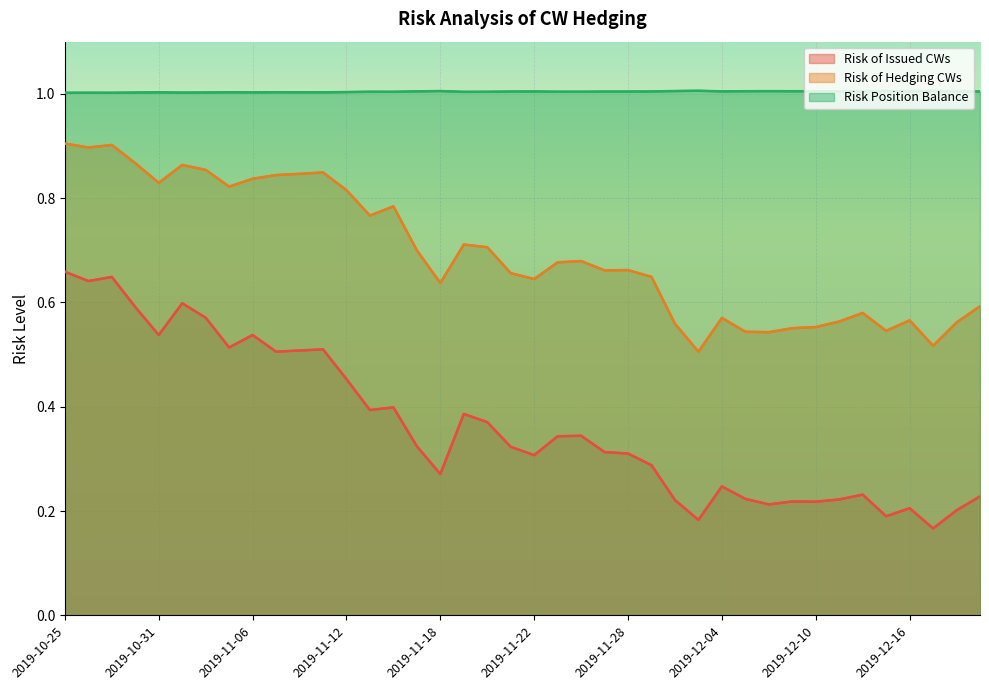

Reading right to left, transcribe all the data shown in this chart.

Risk of Issued CWs: 2019-12-19=0.2	2019-12-18=0.2	2019-12-17=0.2	2019-12-16=0.2	2019-12-13=0.2	2019-12-12=0.2	2019-12-11=0.2	2019-12-10=0.2	2019-12-09=0.2	2019-12-06=0.2	2019-12-05=0.2	2019-12-04=0.2	2019-12-03=0.2	2019-12-02=0.2	2019-11-29=0.3	2019-11-28=0.3	2019-11-27=0.3	2019-11-26=0.3	2019-11-25=0.3	2019-11-22=0.3	2019-11-21=0.3	2019-11-20=0.4	2019-11-19=0.4	2019-11-18=0.3	2019-11-15=0.3	2019-11-14=0.4	2019-11-13=0.4	2019-11-12=0.5	2019-11-11=0.5	2019-11-08=0.5	2019-11-07=0.5	2019-11-06=0.5	2019-11-05=0.5	2019-11-04=0.6	2019-11-01=0.6	2019-10-31=0.5	2019-10-30=0.6	2019-10-29=0.6	2019-10-28=0.6	2019-10-25=0.7
Risk of Hedging CWs: 2019-12-19=0.6	2019-12-18=0.6	2019-12-17=0.5	2019-12-16=0.6	2019-12-13=0.5	2019-12-12=0.6	2019-12-11=0.6	2019-12-10=0.6	2019-12-09=0.6	2019-12-06=0.5	2019-12-05=0.5	2019-12-04=0.6	2019-12-03=0.5	2019-12-02=0.6	2019-11-29=0.6	2019-11-28=0.7	2019-11-27=0.7	2019-11-26=0.7	2019-11-25=0.7	2019-11-22=0.6	2019-11-21=0.7	2019-11-20=0.7	2019-11-19=0.7	2019-11-18=0.6	2019-11-15=0.7	2019-11-14=0.8	2019-11-13=0.8	2019-11-12=0.8	2019-11-11=0.8	2019-11-08=0.8	2019-11-07=0.8	2019-11-06=0.8	2019-11-05=0.8	2019-11-04=0.9	2019-11-01=0.9	2019-10-31=0.8	2019-10-30=0.9	2019-10-29=0.9	2019-10-28=0.9	2019-10-25=0.9
Risk Position Balance: 2019-12-19=1.0	2019-12-18=1.0	2019-12-17=1.0	2019-12-16=1.0	2019-12-13=1.0	2019-12-12=1.0	2019-12-11=1.0	2019-12-10=1.0	2019-12-09=1.0	2019-12-06=1.0	2019-12-05=1.0	2019-12-04=1.0	2019-12-03=1.0	2019-12-02=1.0	2019-11-29=1.0	2019-11-28=1.0	2019-11-27=1.0	2019-11-26=1.0	2019-11-25=1.0	2019-11-22=1.0	2019-11-21=1.0	2019-11-20=1.0	2019-11-19=1.0	2019-11-18=1.0	2019-11-15=1.0	2019-11-14=1.0	2019-11-13=1.0	2019-11-12=1.0	2019-11-11=1.0	2019-11-08=1.0	2019-11-07=1.0	2019-11-06=1.0	2019-11-05=1.0	2019-11-04=1.0	2019-11-01=1.0	2019-10-31=1.0	2019-10-30=1.0	2019-10-29=1.0	2019-10-28=1.0	2019-10-25=1.0